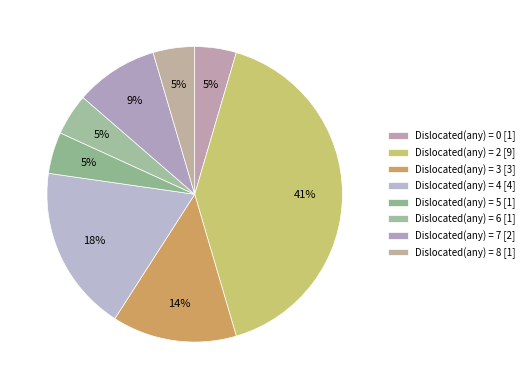

Rank the categories by value from highest to lowest.

Dislocated(any) = 2, Dislocated(any) = 4, Dislocated(any) = 3, Dislocated(any) = 7, Dislocated(any) = 0, Dislocated(any) = 5, Dislocated(any) = 6, Dislocated(any) = 8